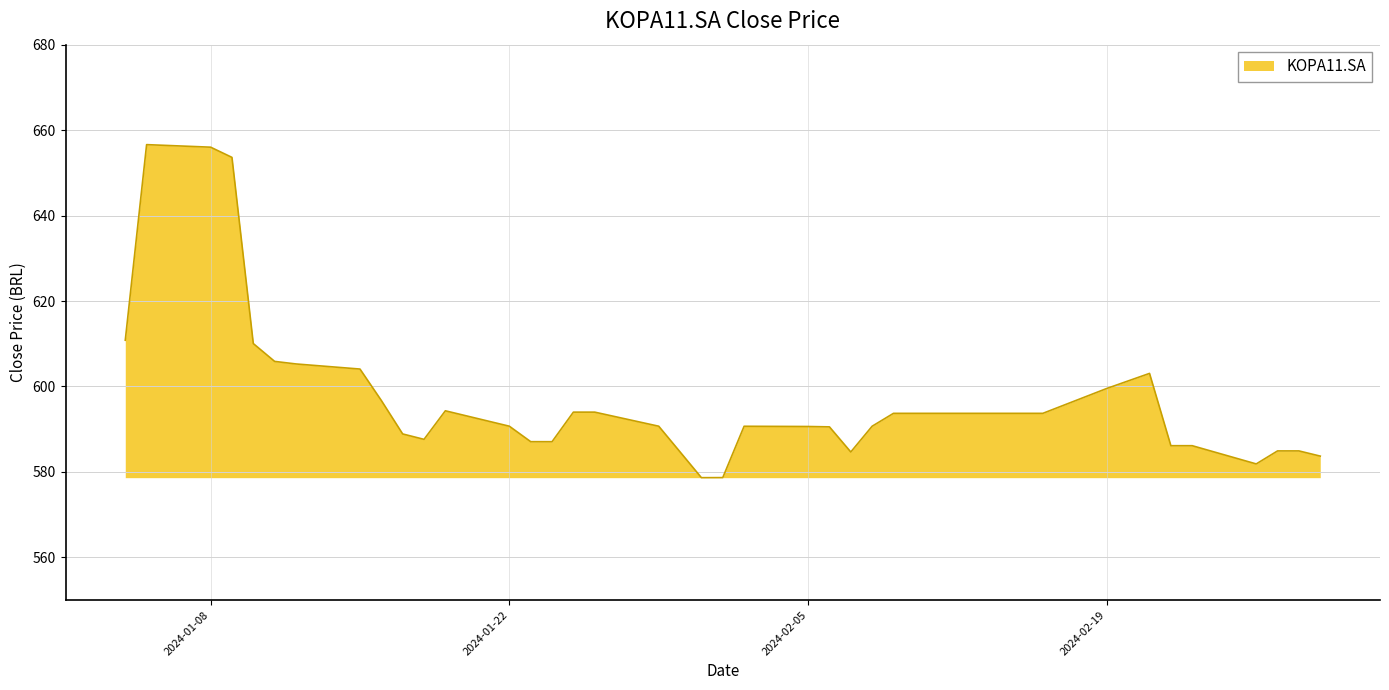

What is the minimum value shown in the chart?

578.6